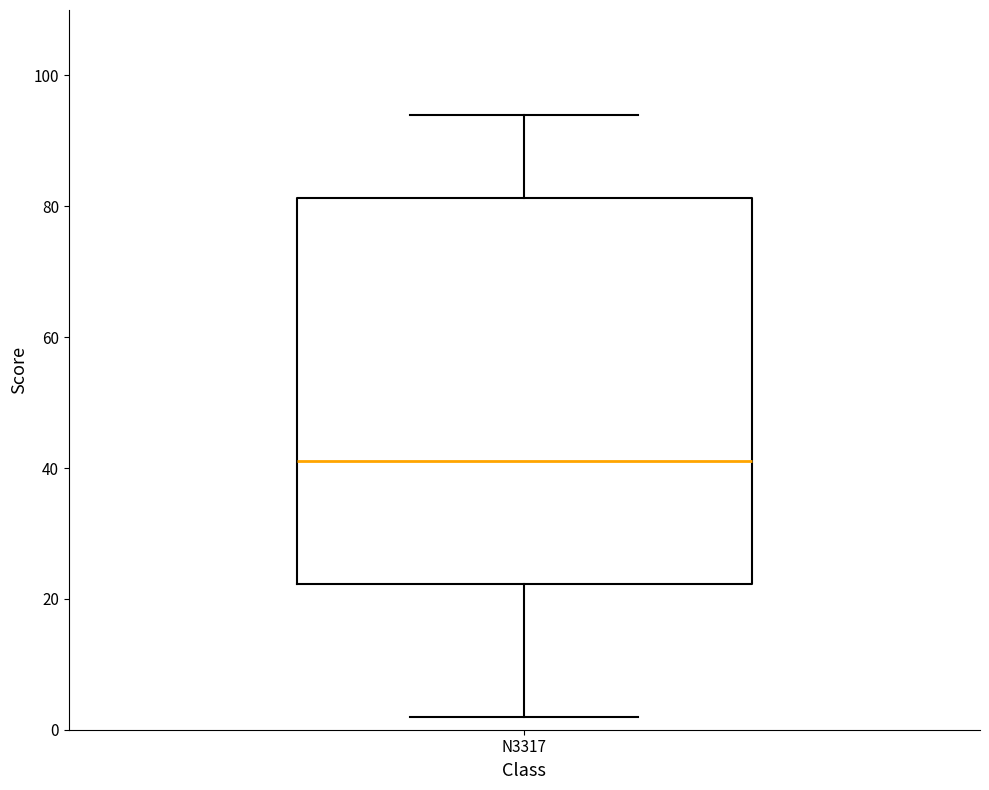

Where is the lower edge of the box for N3317 on the y-axis? The values are not printed on the chart, so give them approximately, as read against the axis.

22